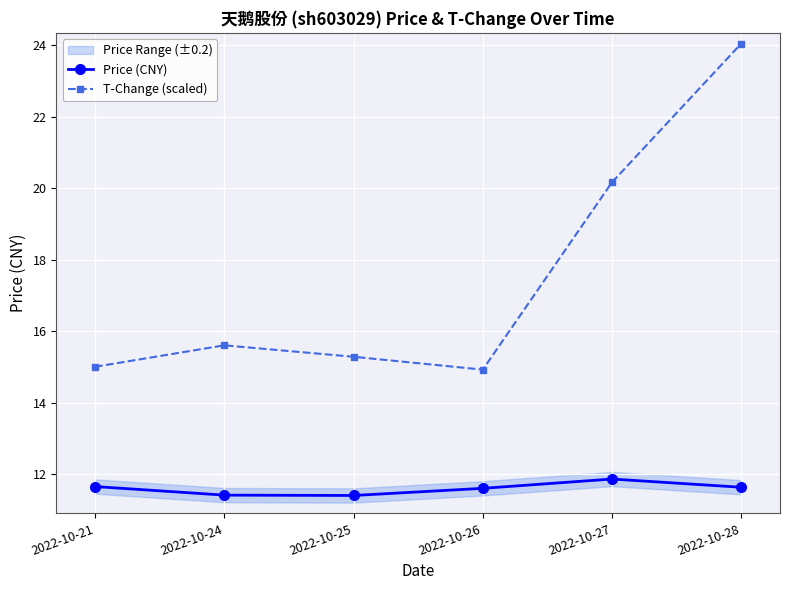

Where is T-Change (scaled) nearest to the value 19?

2022-10-27